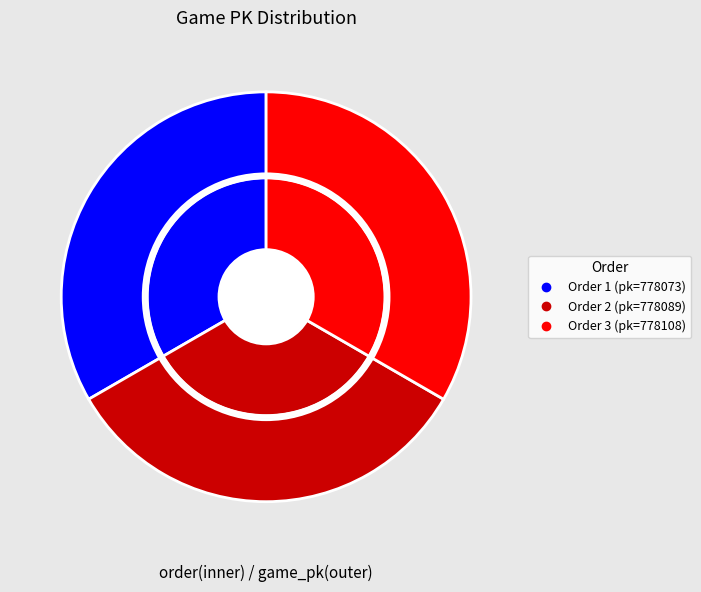

Does any single category account for the majority?

No